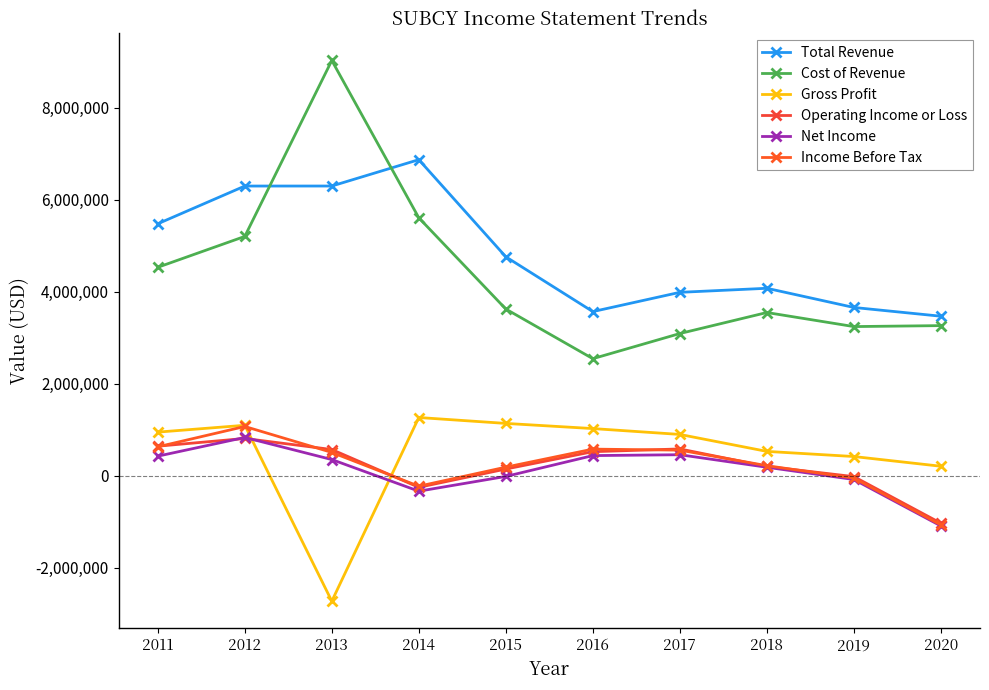

How many categories are shown in the chart?

10